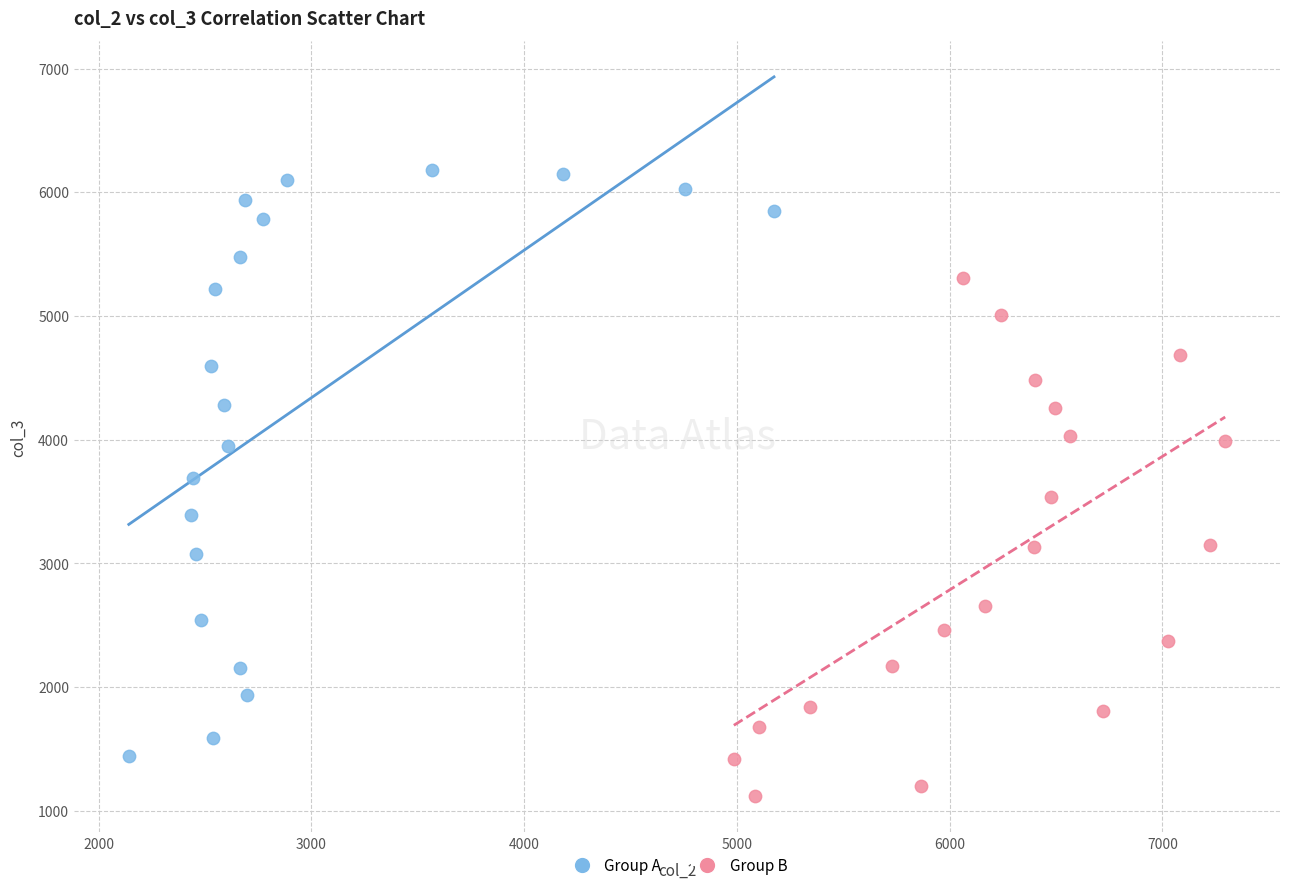

Which series has the largest Y range (max minus min)?

Group A